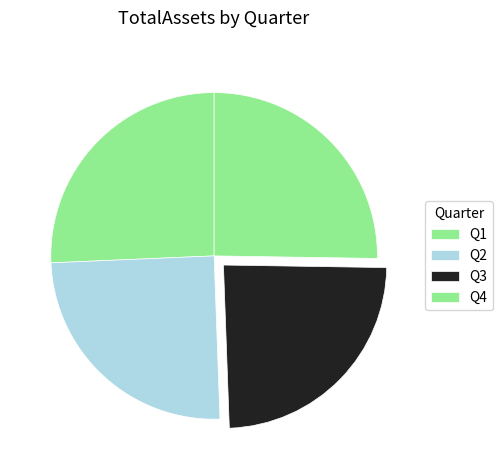

How many segments does this pie chart have?

4